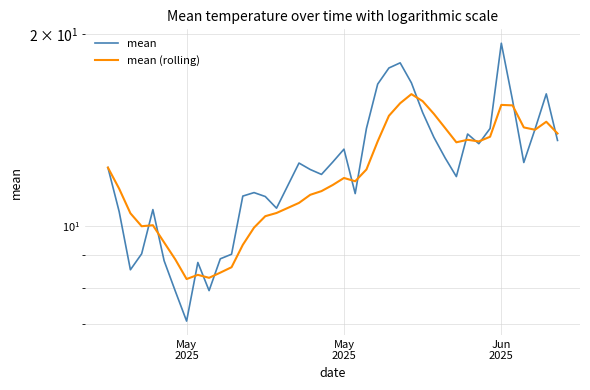

At May 2025, list the series in order from smallest to largest.

mean, mean (rolling)